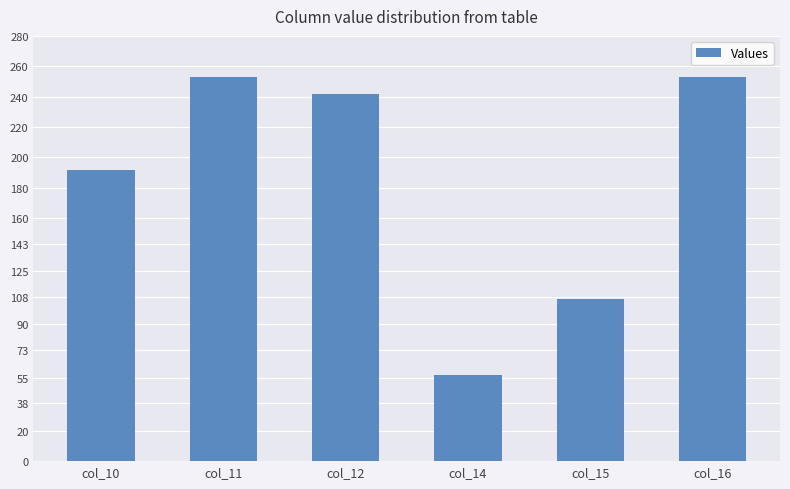

Does the chart contain any negative values?

No